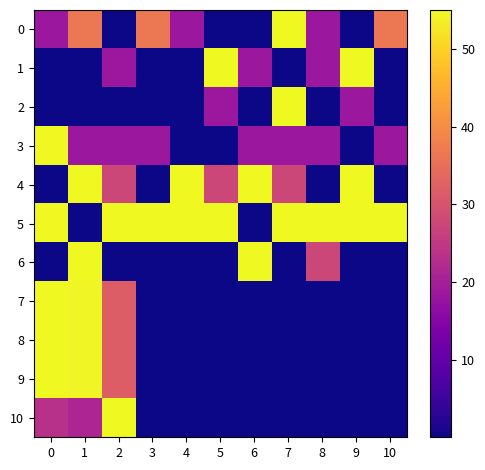

What is the total value across all series at 5?

155.8